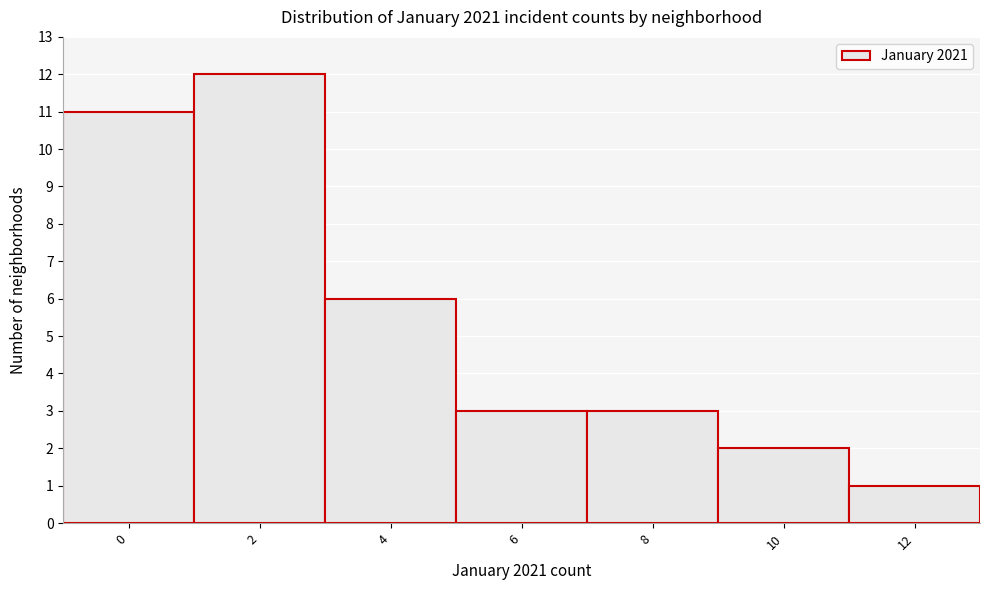

Reading left to right, list all the values displayed in this chart.

0=11	2=12	4=6	6=3	8=3	10=2	12=1